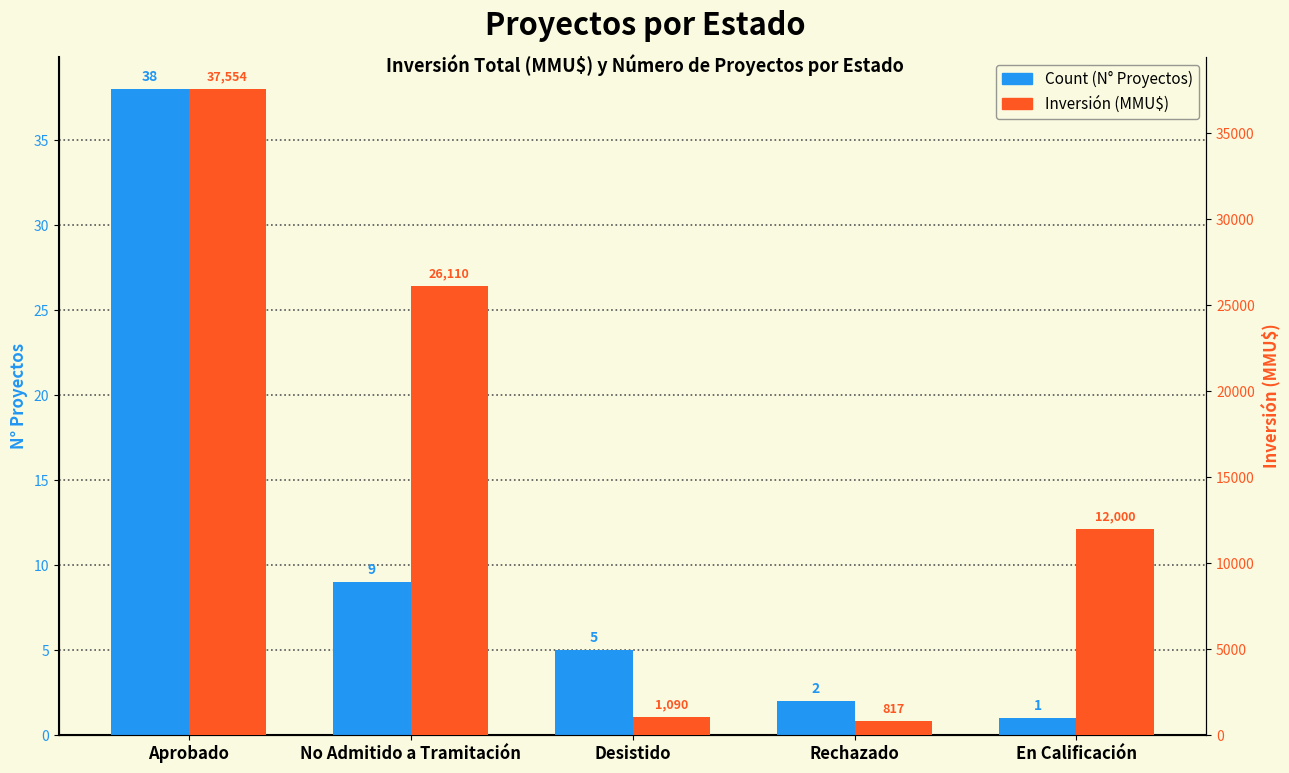

Which category has the highest value in the Inversión (MMU$) series?

Aprobado